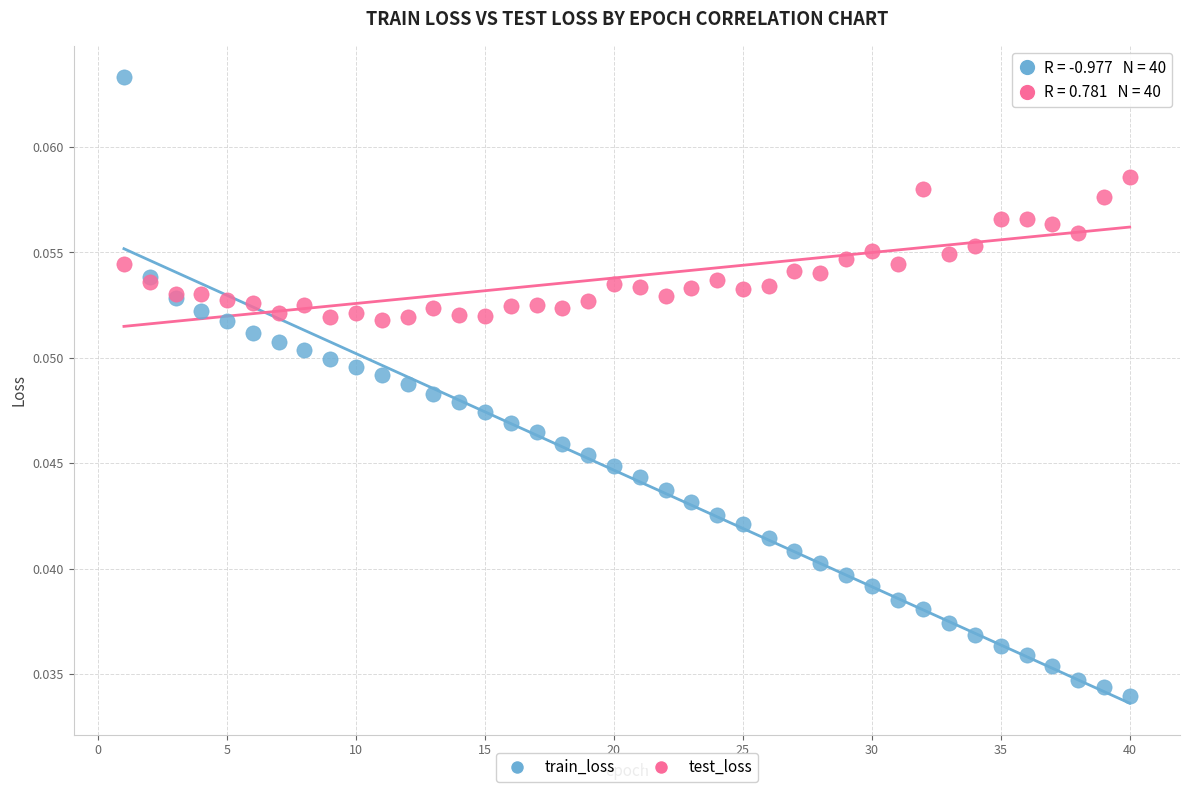

What is the X range (max minus min) for the scatter plot?

39.0